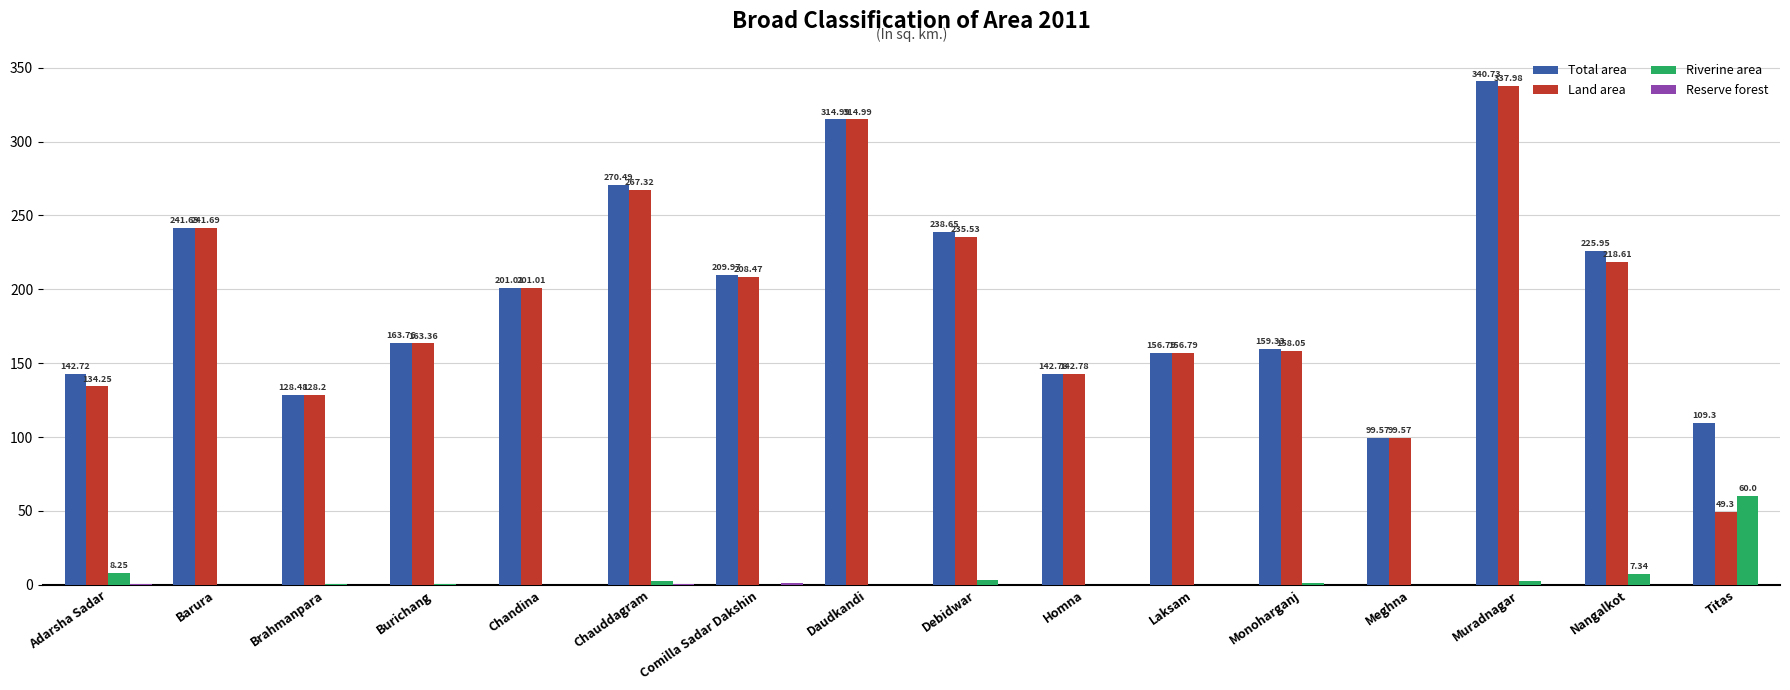

How many categories are shown in the chart?

16